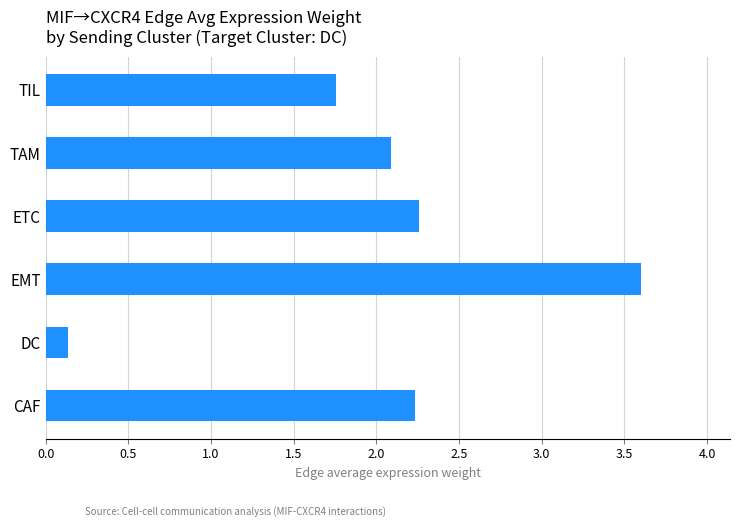

What is the difference between the maximum and minimum values?

3.5